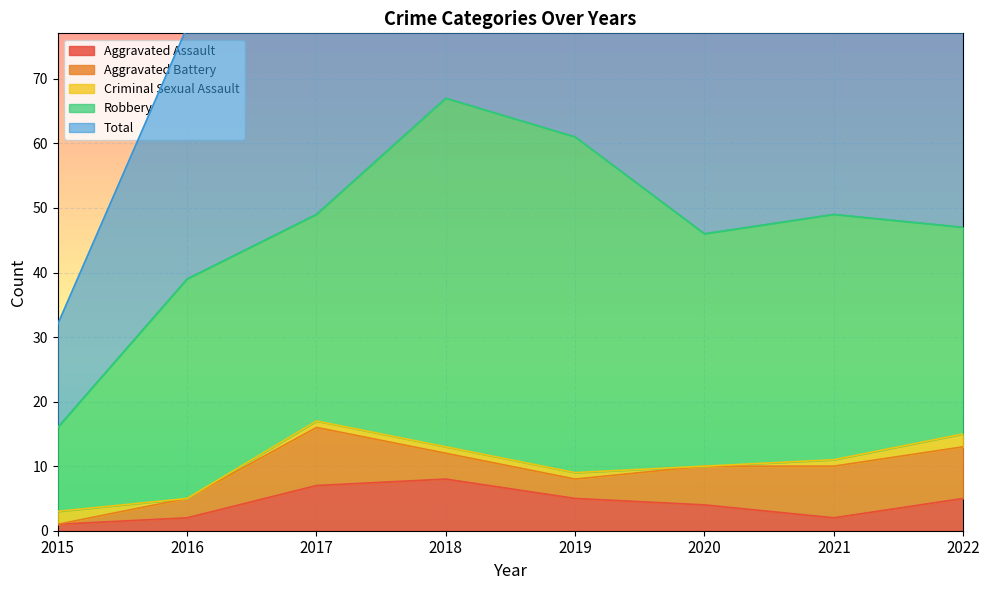

What is the sum of the Total values at 2016 and 2018?

106